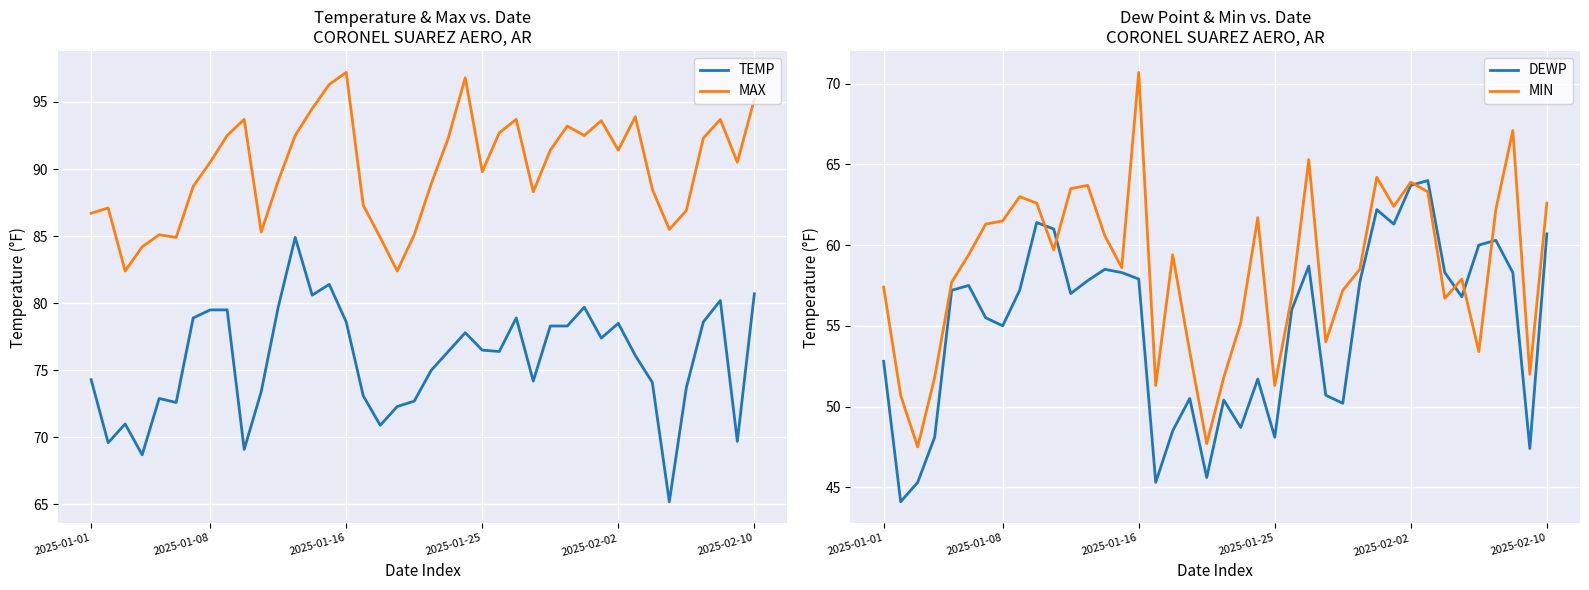

True or false: TEMP has a value of 108.5 at 2025-01-08.

False